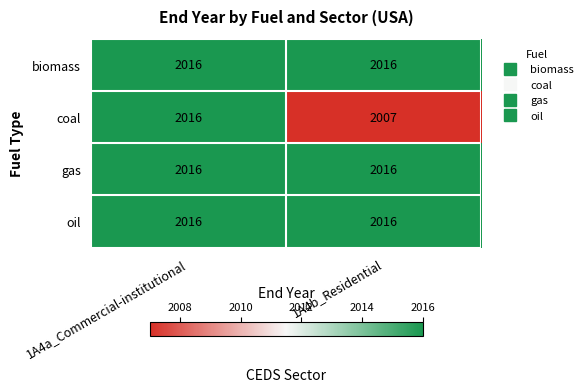

Is it true that oil equals 2016 at 1A4a_Commercial-institutional?

True